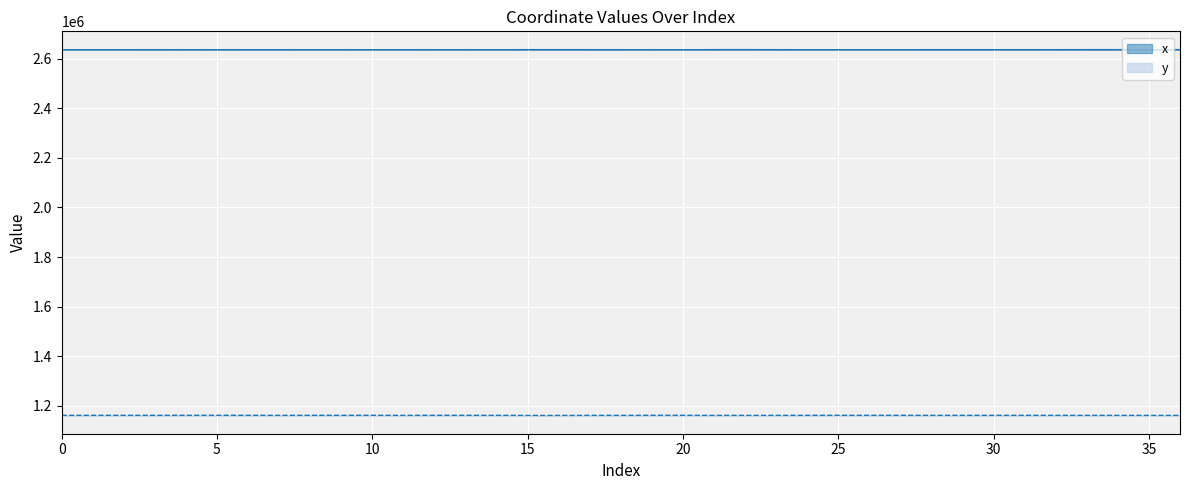

What is the difference between the maximum and minimum values in the y series?

599.4